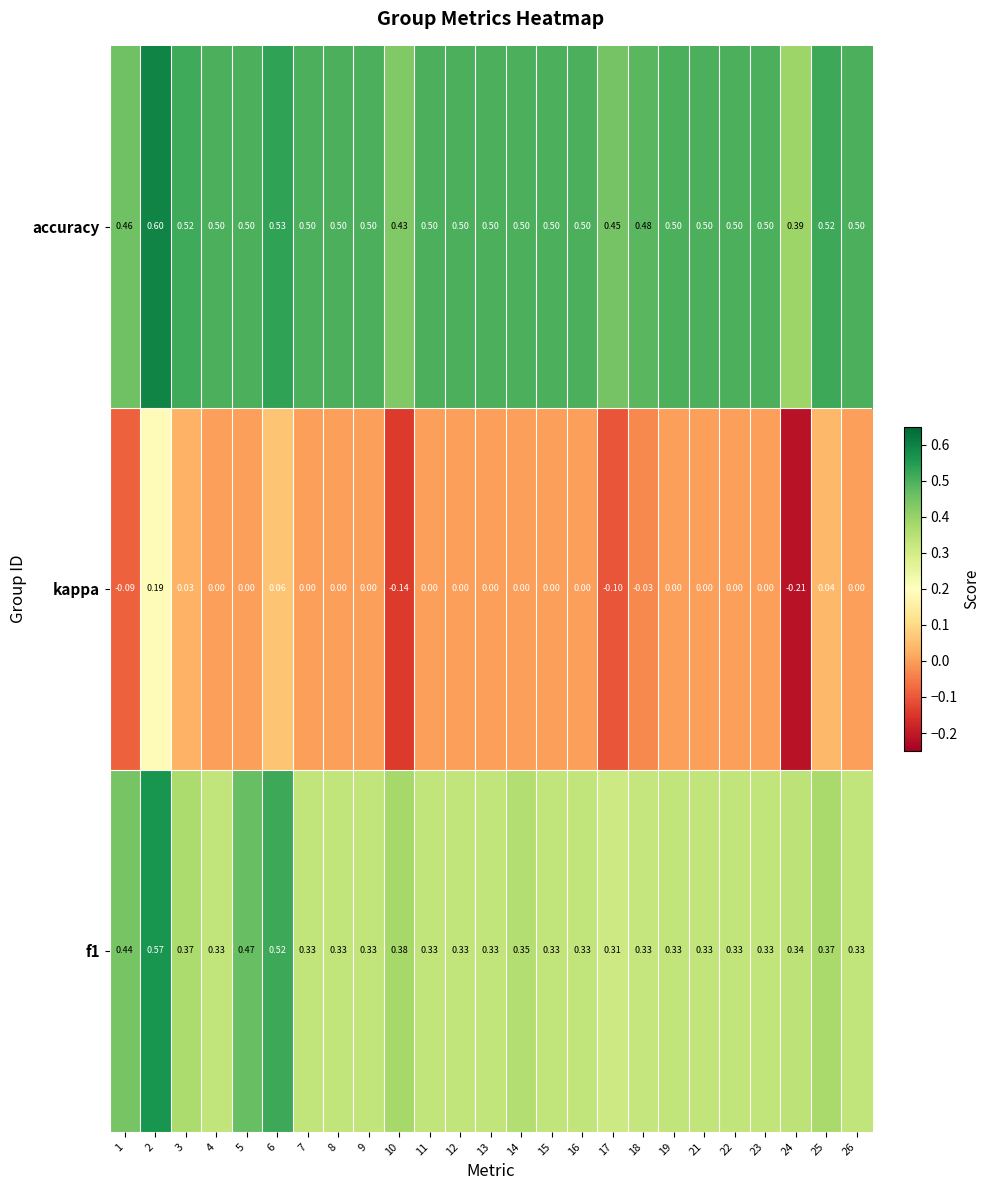

How many series are shown in this chart?

3